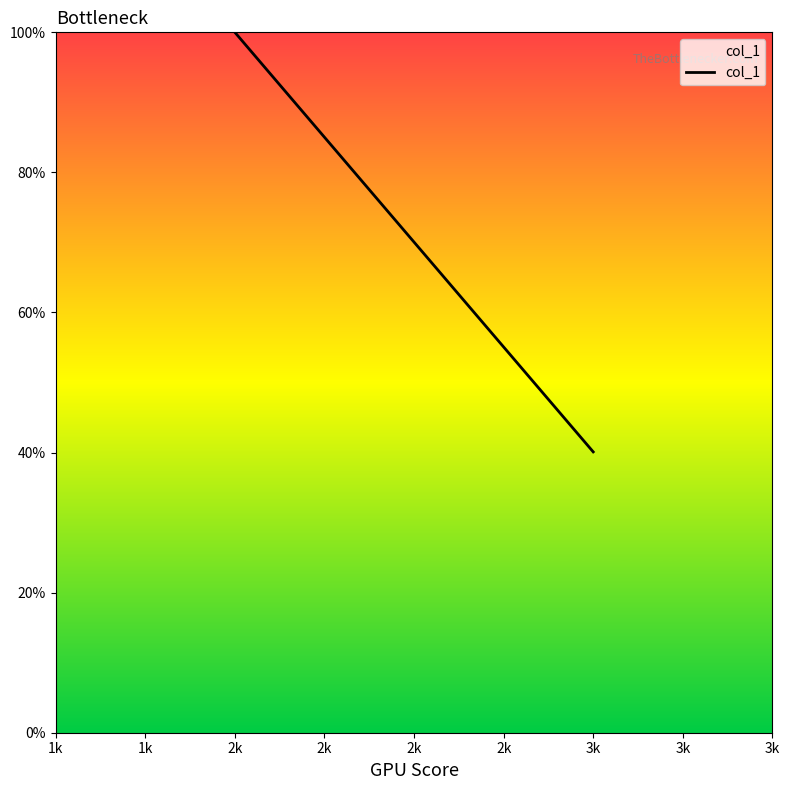

What is the ratio of the value at 1k to the value at 1k?

0.4